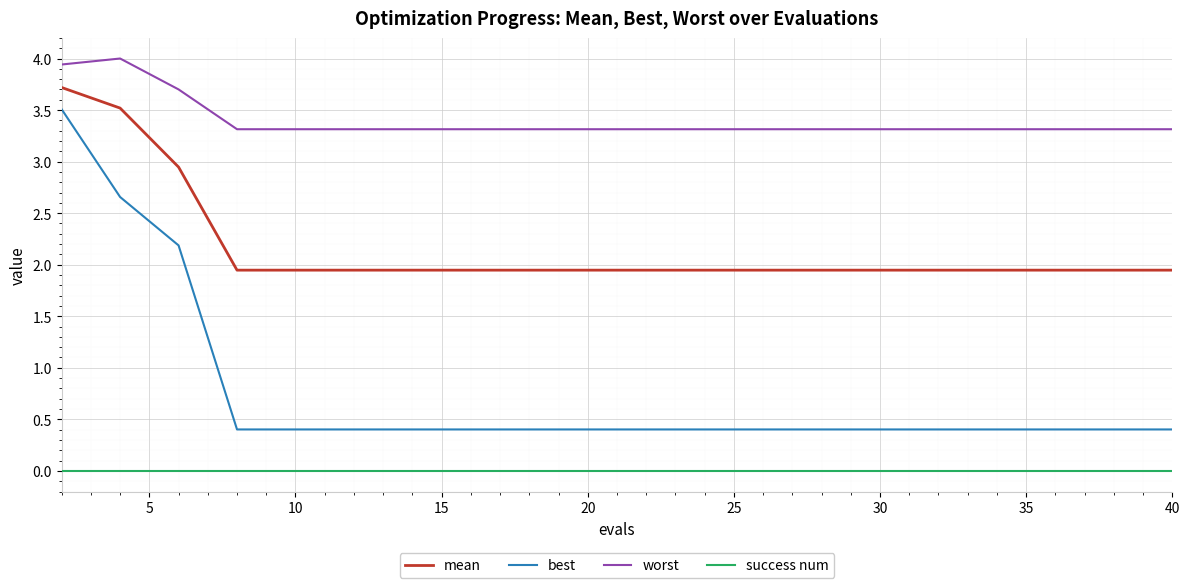

True or false: mean and worst cross at least once.

False